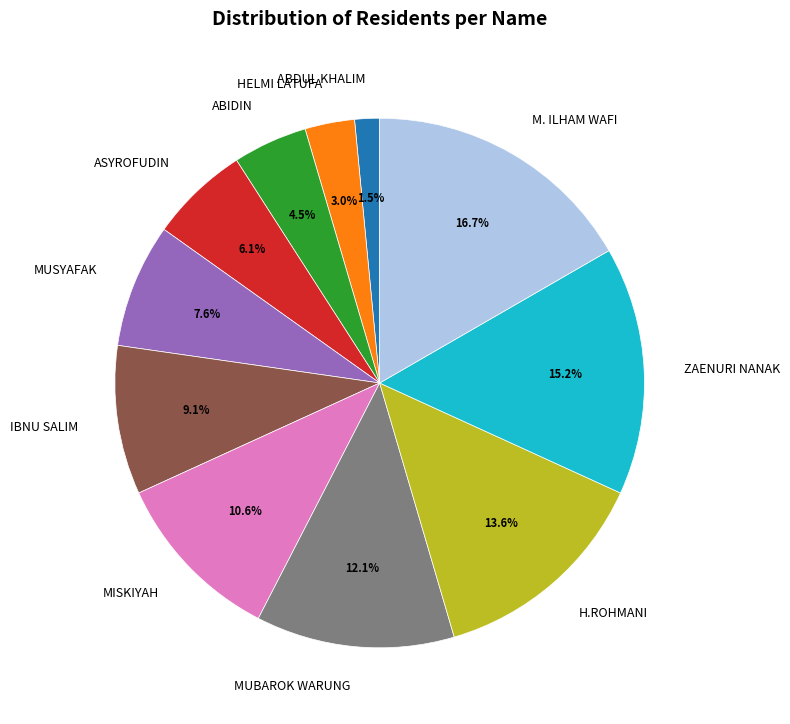

Combined, do HELMI LATUFA and MISKIYAH account for over 50%?

No